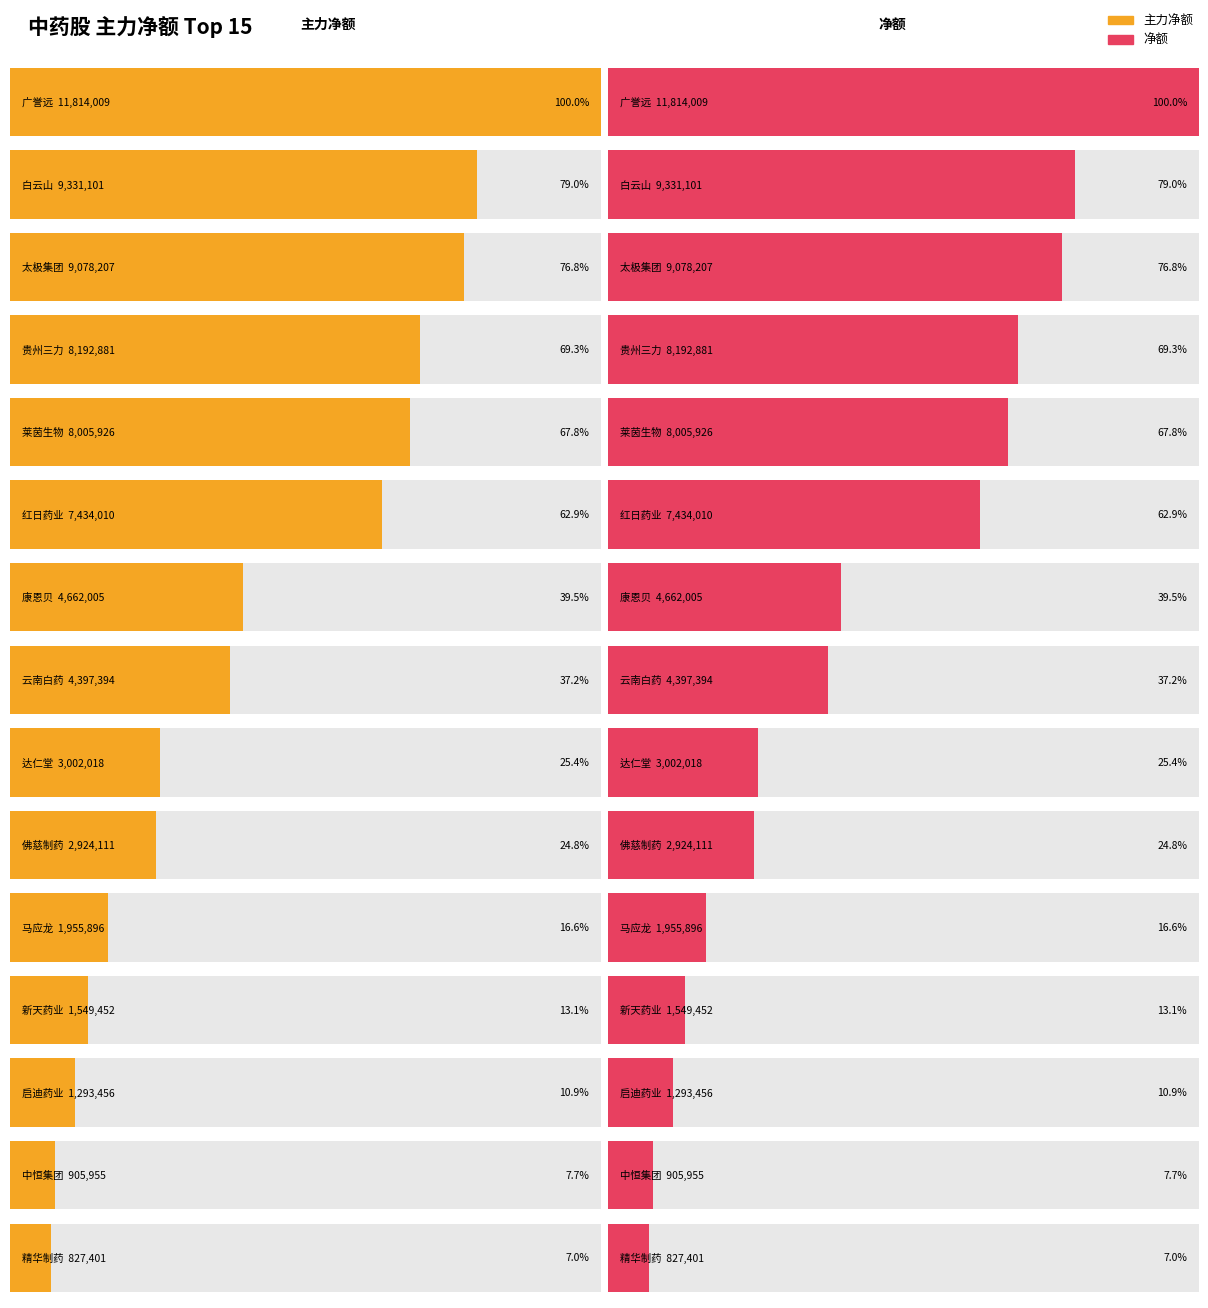

How many bars are there in each group?

2